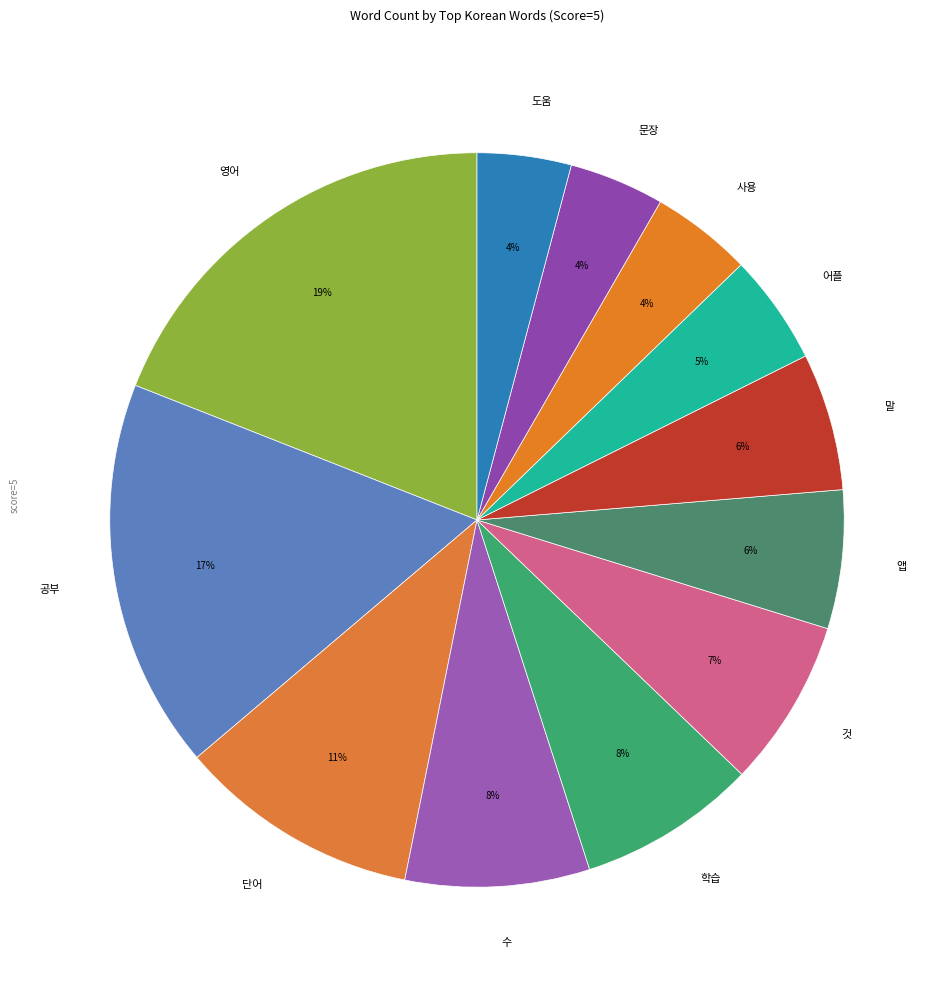

Does 영어 account for over 50% of the chart?

No